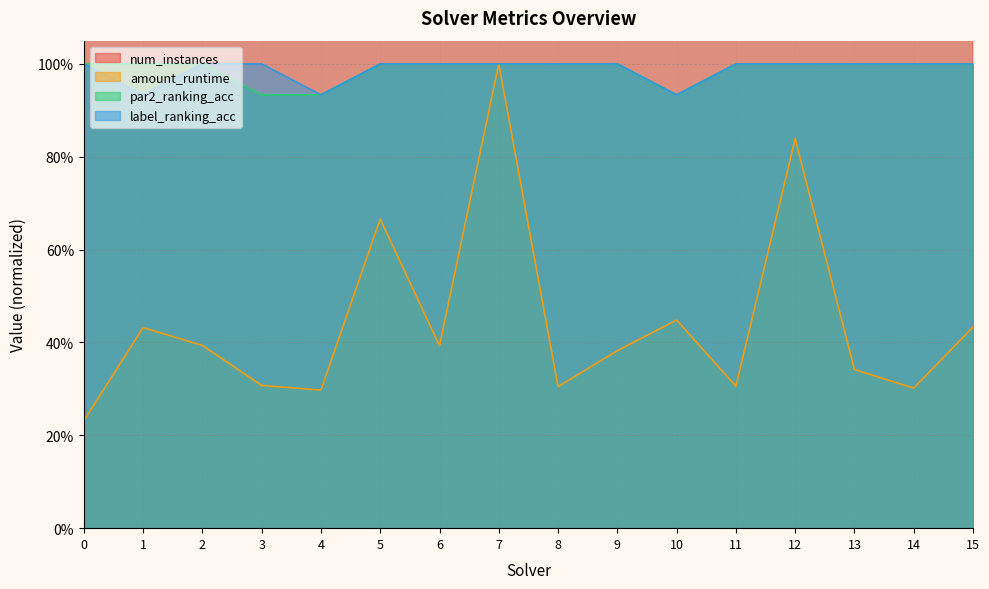

The par2_ranking_acc series shows 1.0 at 15. True or false?

True